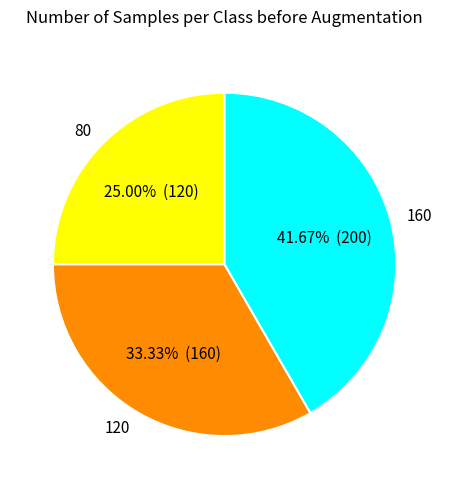

Which slice is the smallest?

80